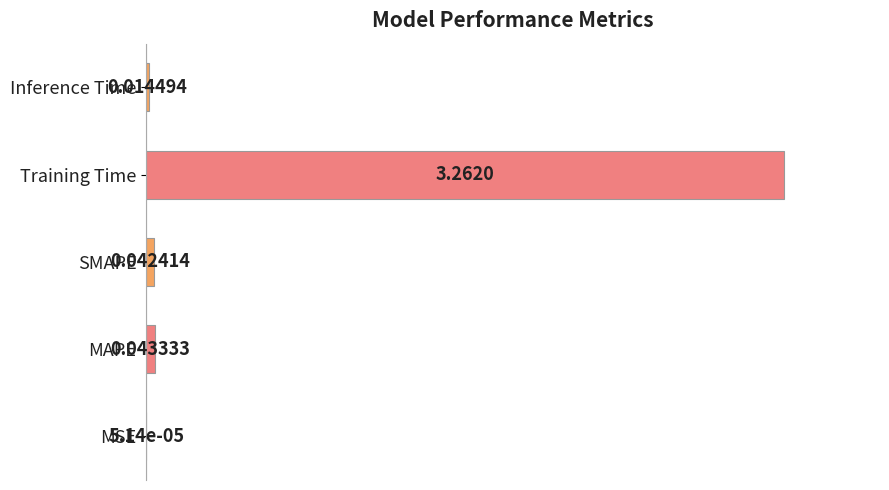

Where is the data nearest to the value 0?

MSE